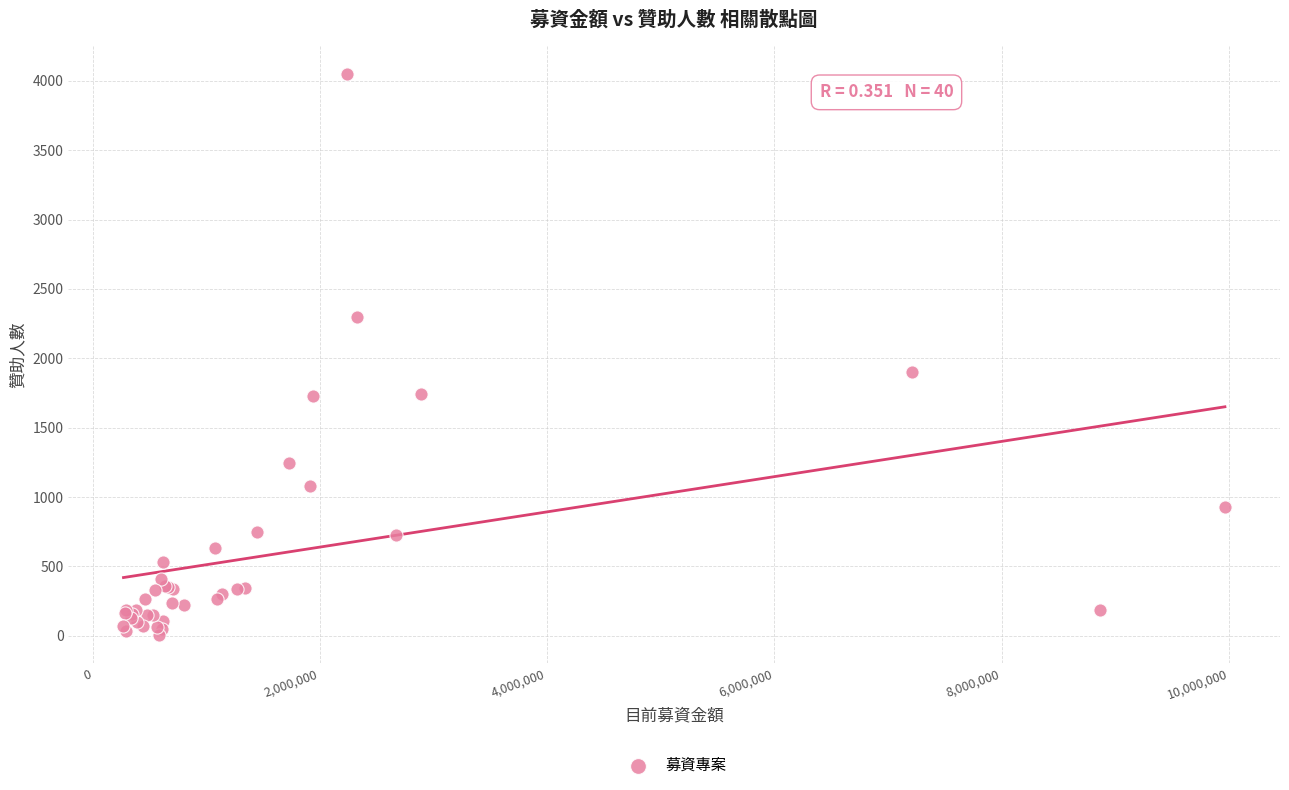

What Y value in the scatter plot is closest to 2026?

1904